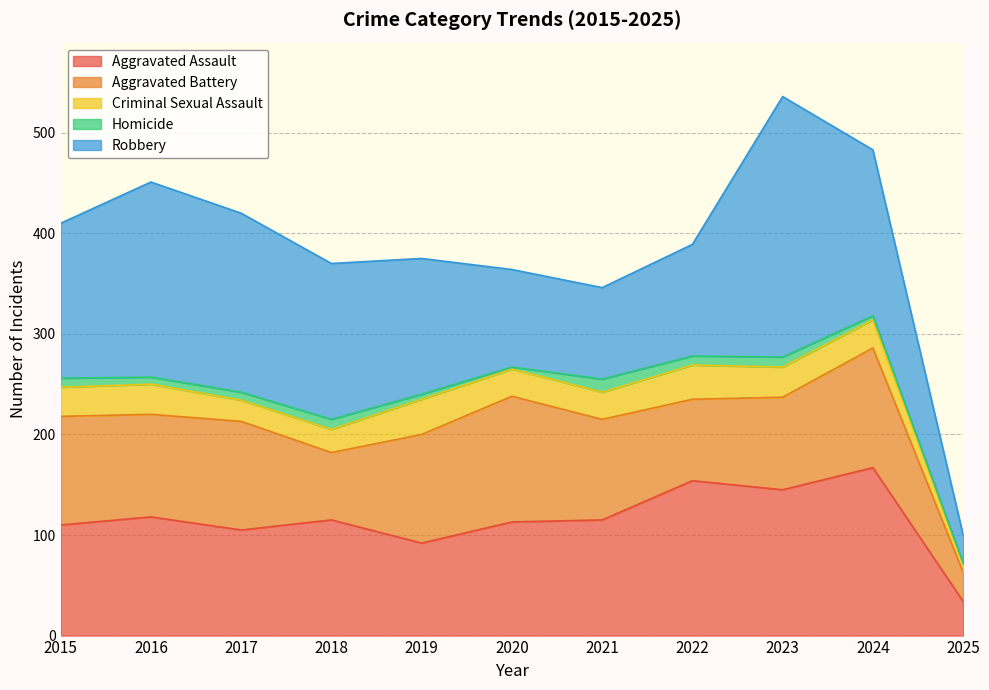

What is the sum of the Robbery values at 2017 and 2025?

206